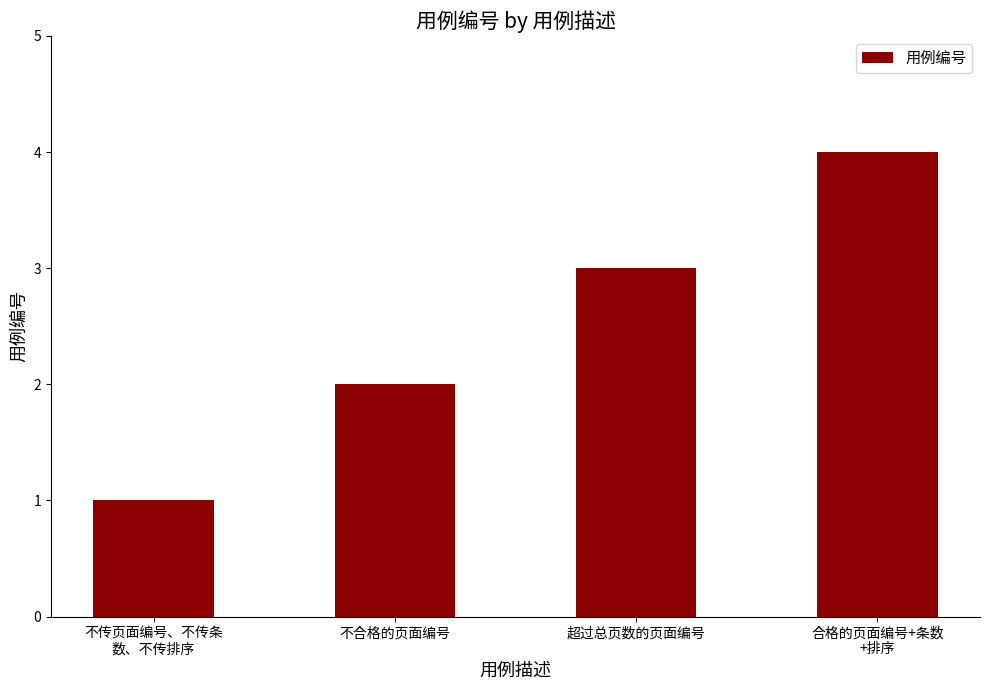

Are the bars horizontal?

No